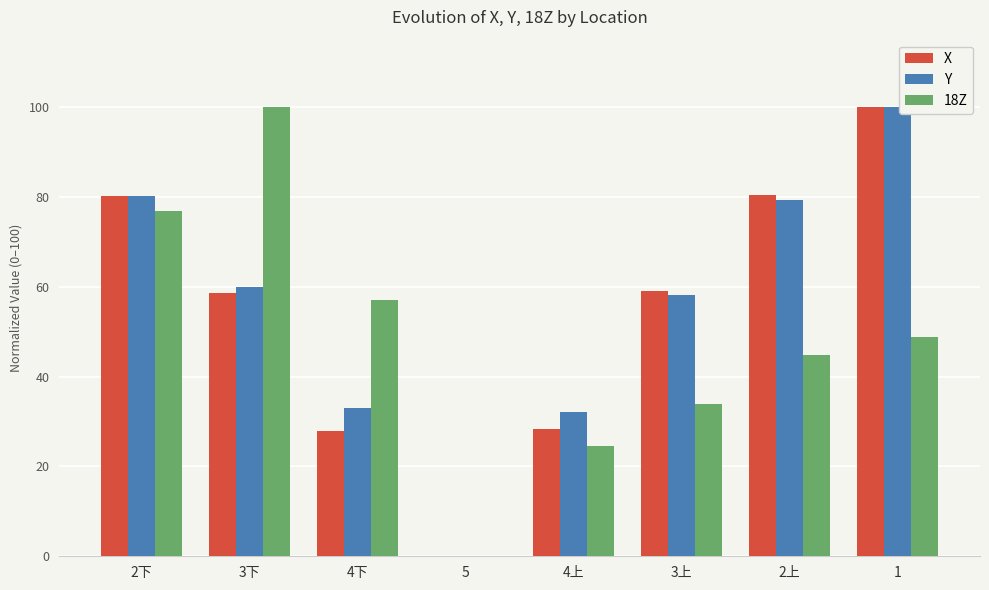

The value of Y at 3下 is 82.2. True or false?

False